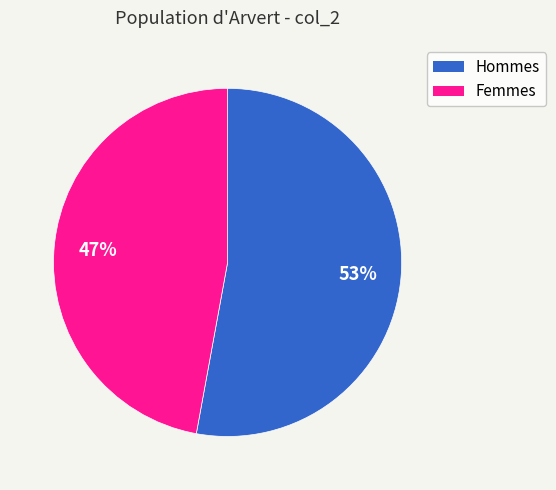

To the nearest percent, what is the average slice percentage?

50%